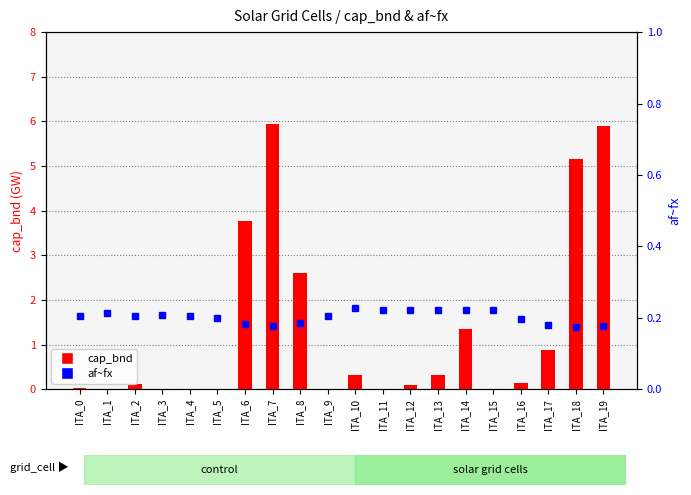

What is the difference between the cap_bnd values at ITA_4 and ITA_16?

0.1